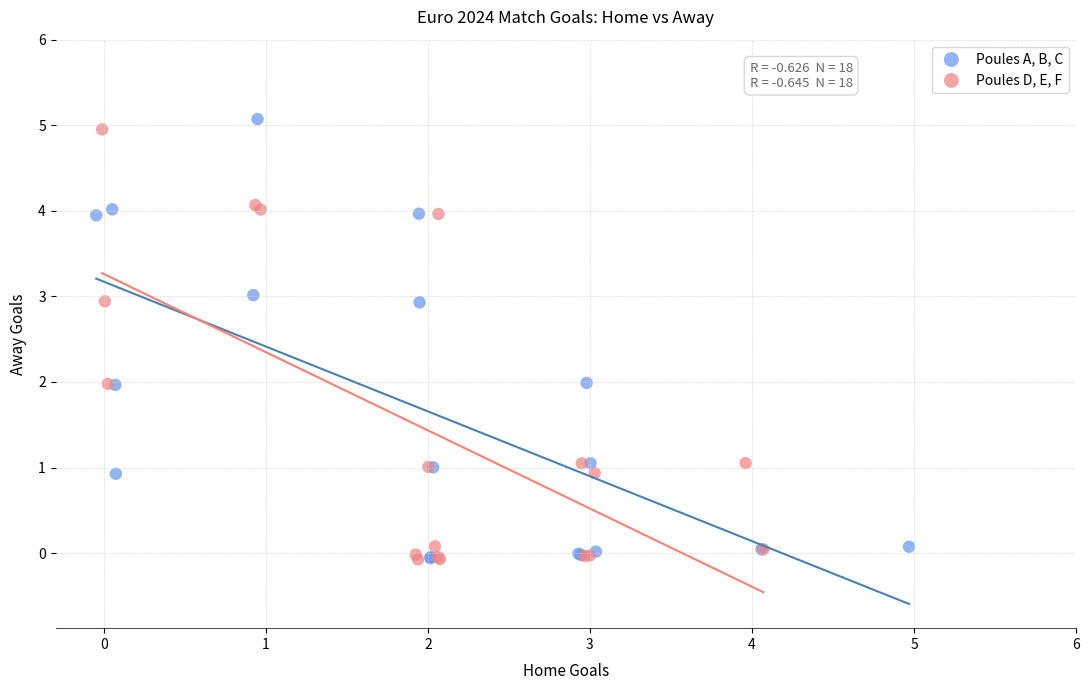

What are all the series names shown in the legend?

Poules A, B, C, Poules D, E, F